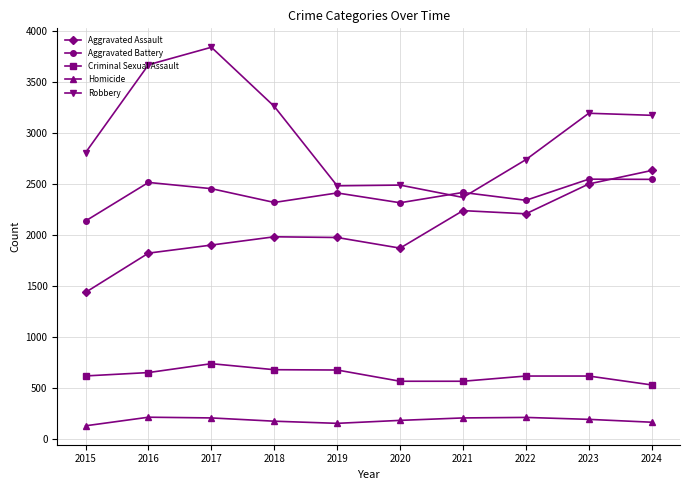

Which series has the largest total across all categories?

Robbery